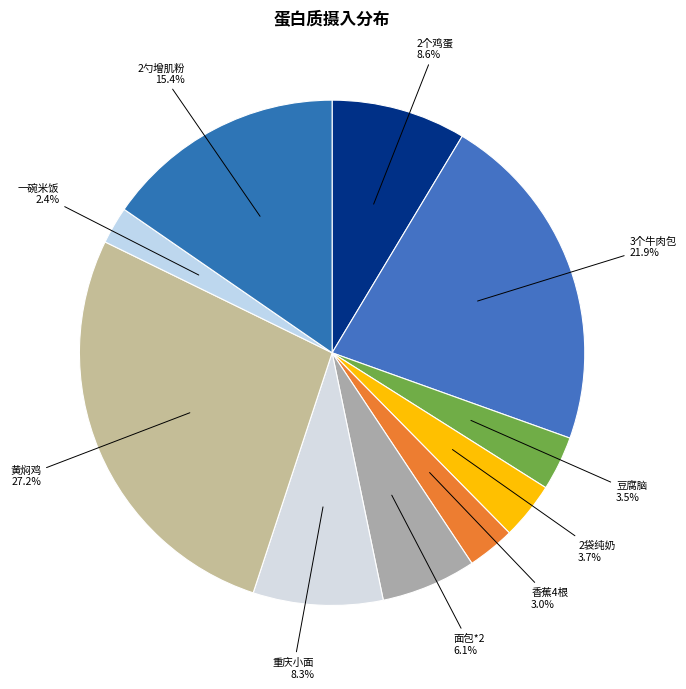

Which slice is the smallest?

一碗米饭